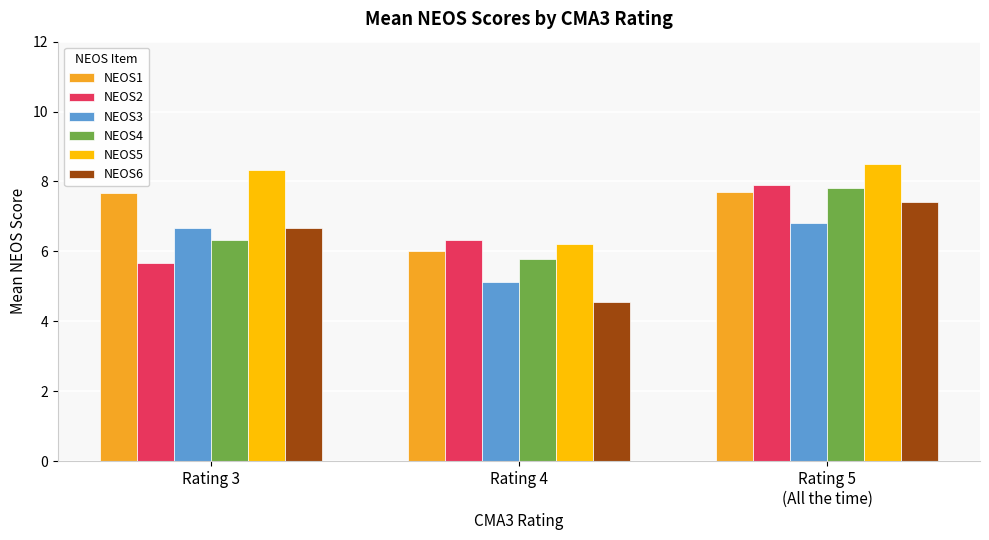

What is the total value across all series at Rating 4?

34.0